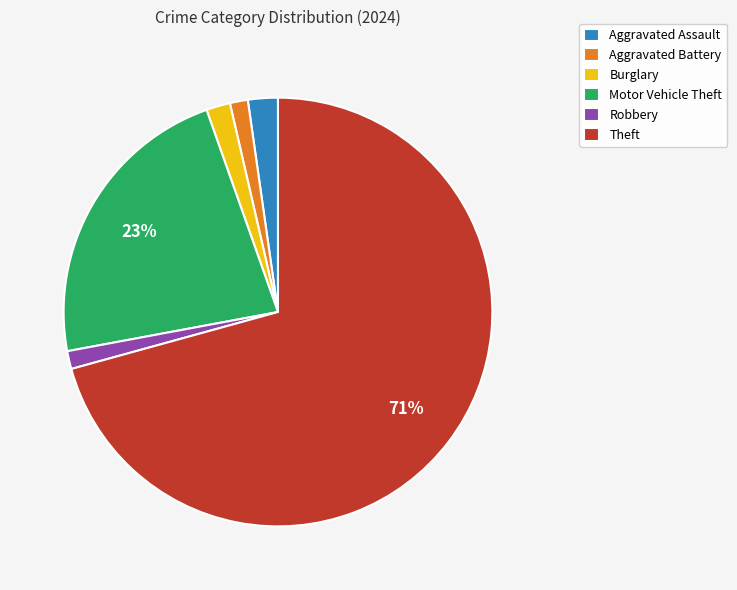

Is there any slice that represents more than half of the pie?

Yes